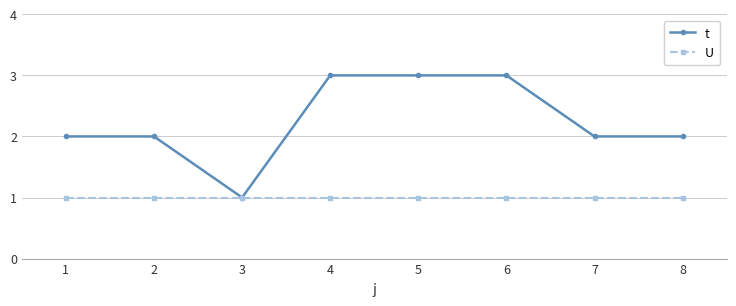

The value of U at 5 is 1. True or false?

True